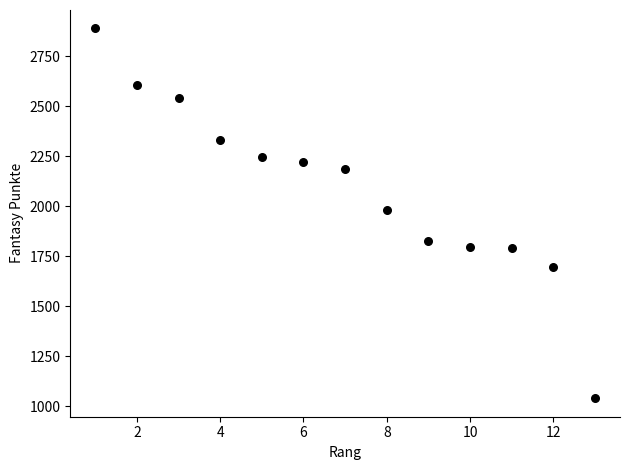

What is the range of Y values (max minus min)?

1848